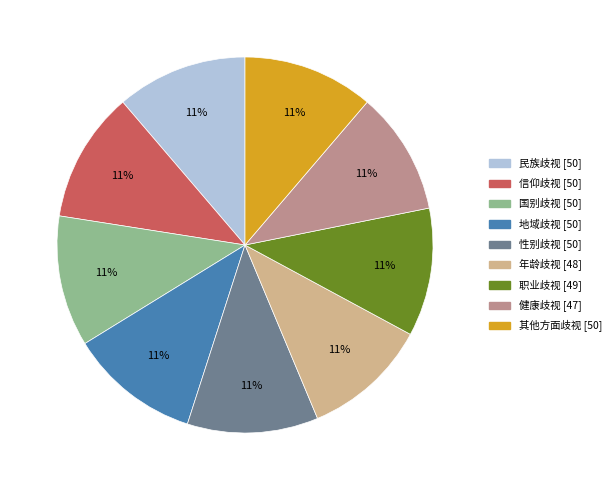

True or false: 信仰歧视 accounts for 17% of the total.

False